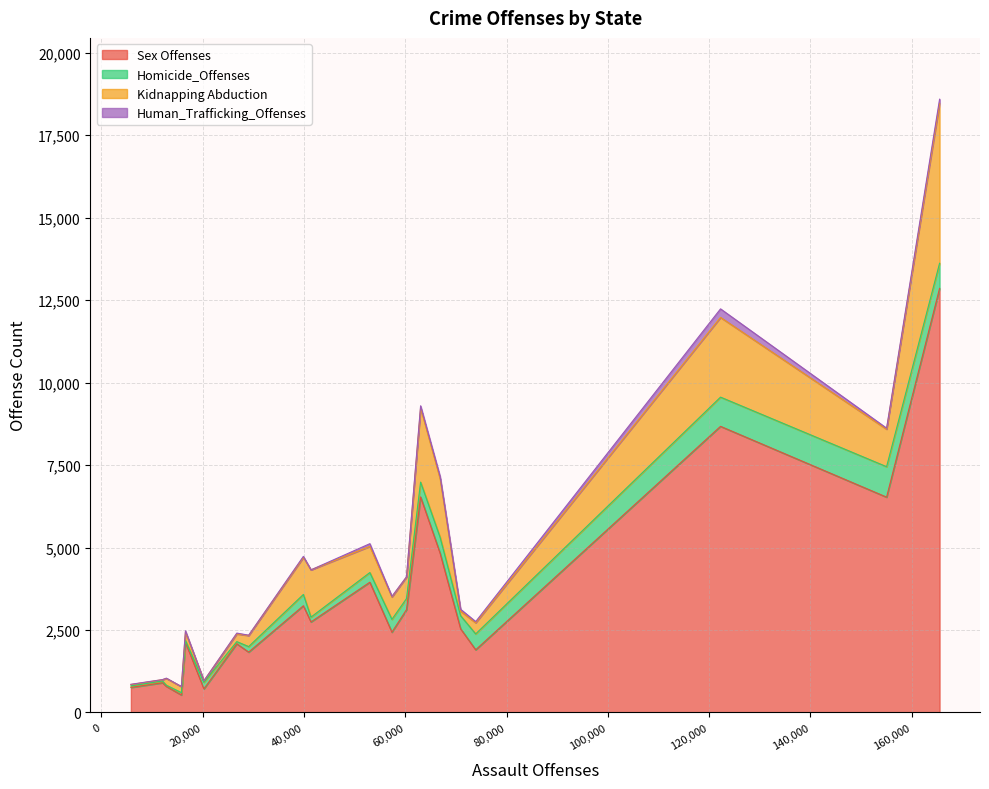

Which series has the largest total across all categories?

Sex Offenses